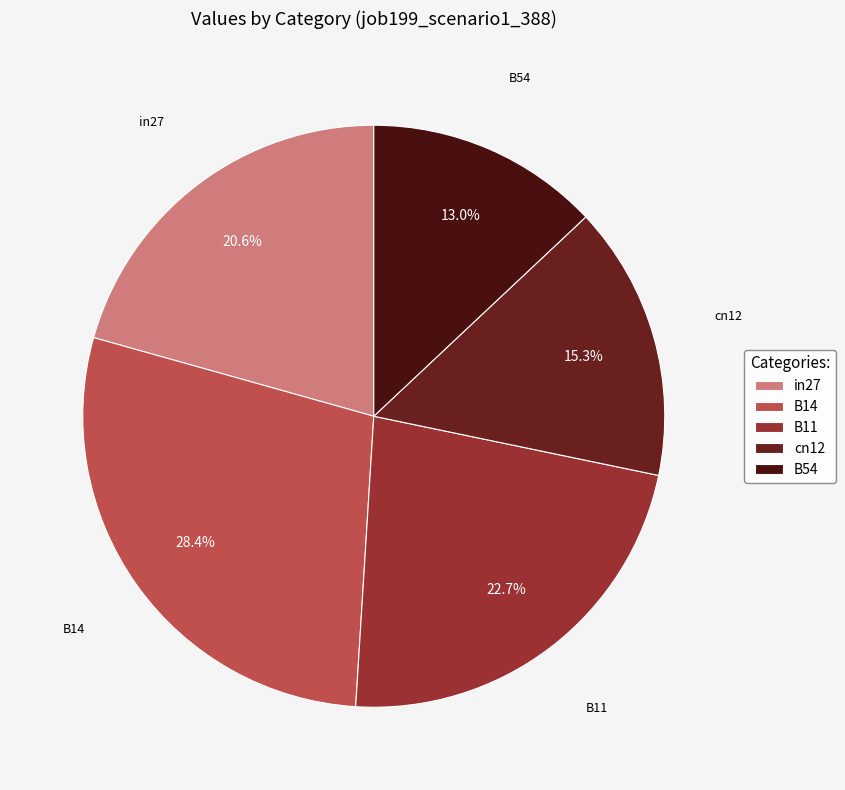

The B54 slice represents 13% of the pie. True or false?

True